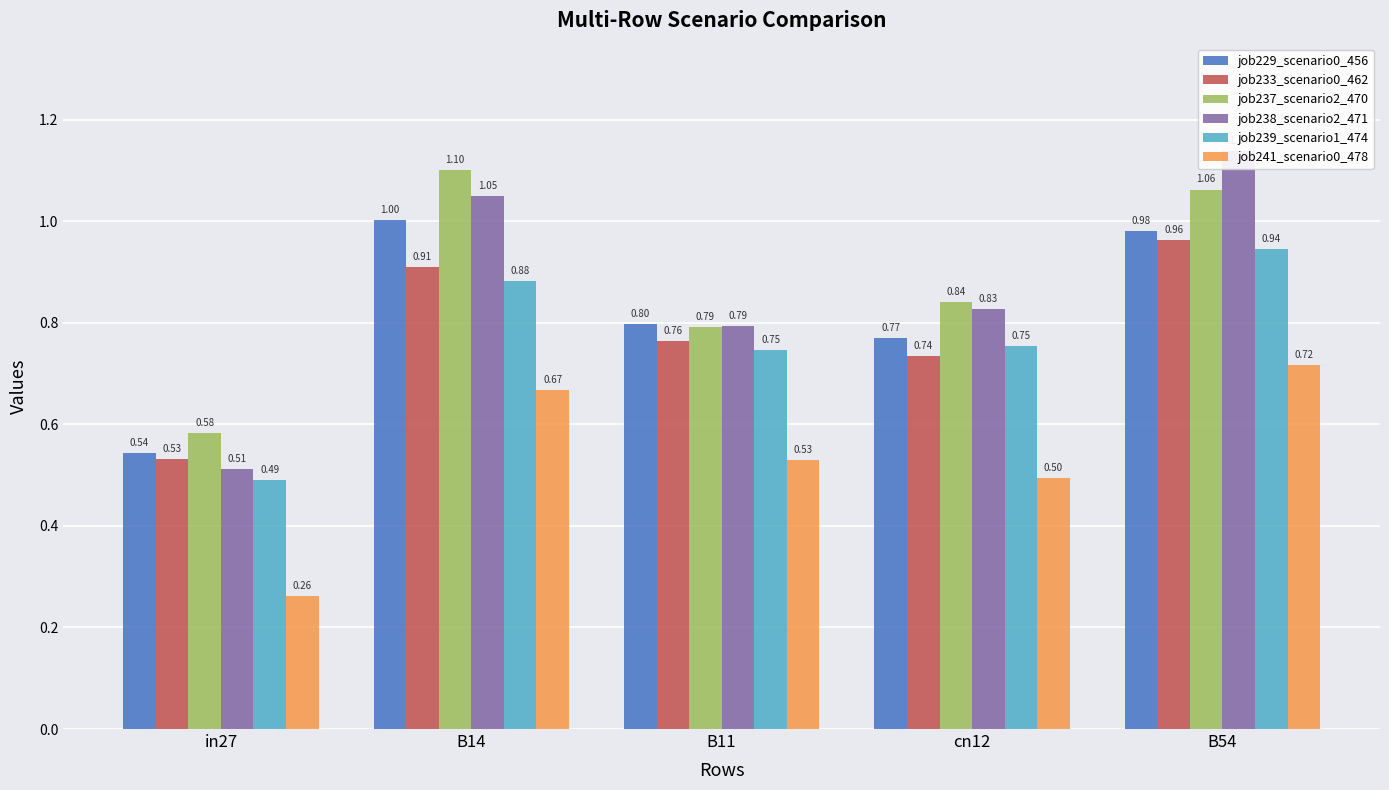

What value does the job241_scenario0_478 series have at in27?

0.3